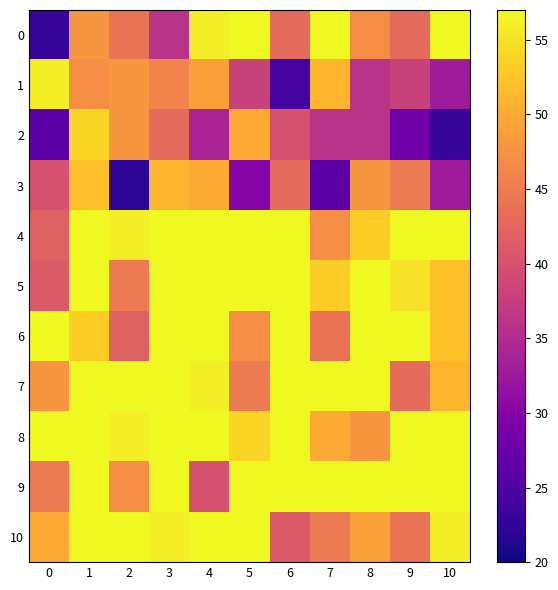

What is the greatest value displayed?

75